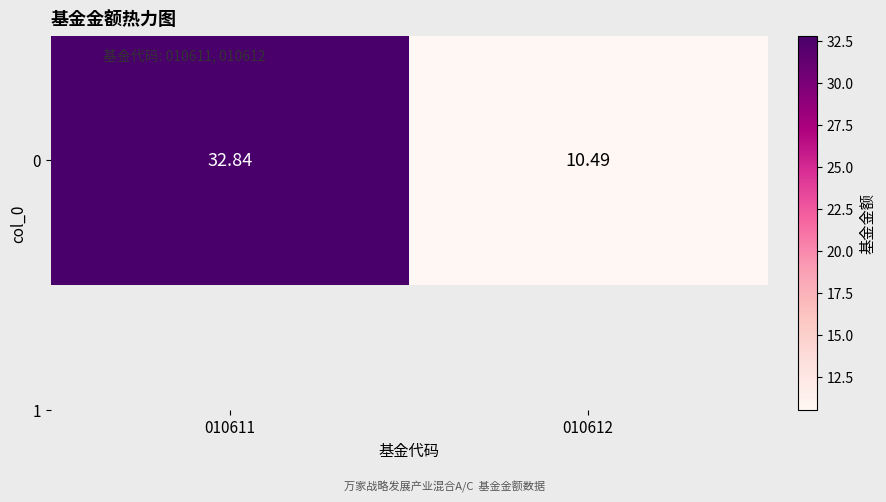

True or false: the data shows 51.1 at 010611.

False